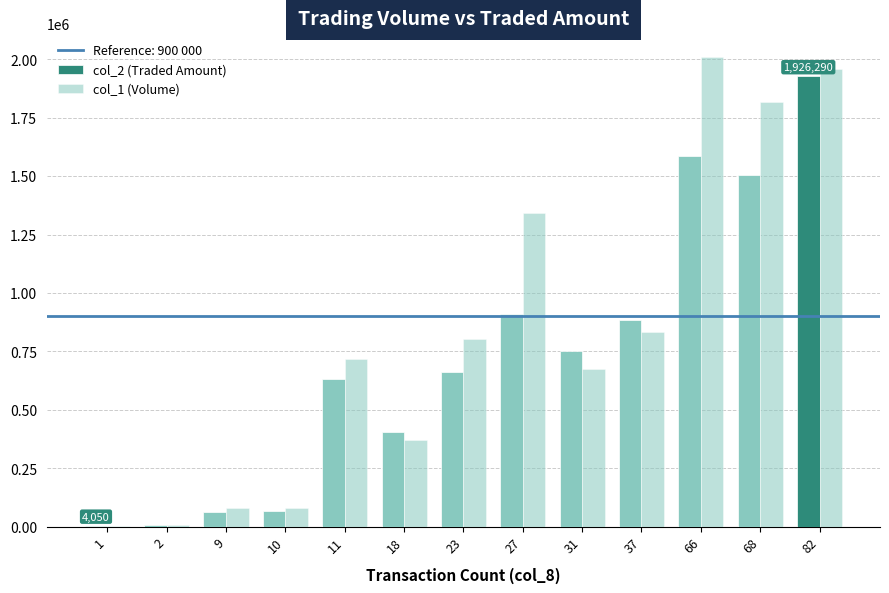

What is the value of the col_2 (Traded Amount) bar at the 11th from the left?

1588020